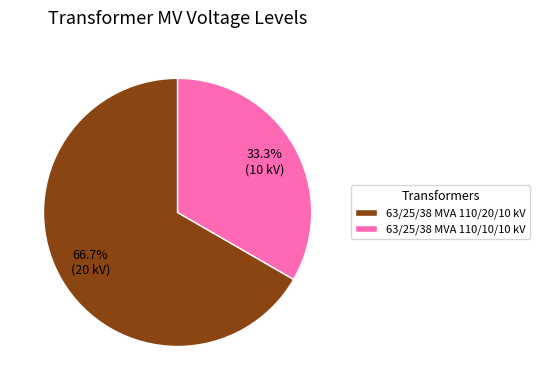

What is the ratio of the value at 63/25/38 MVA 110/10/10 kV to the value at 63/25/38 MVA 110/20/10 kV?

0.5